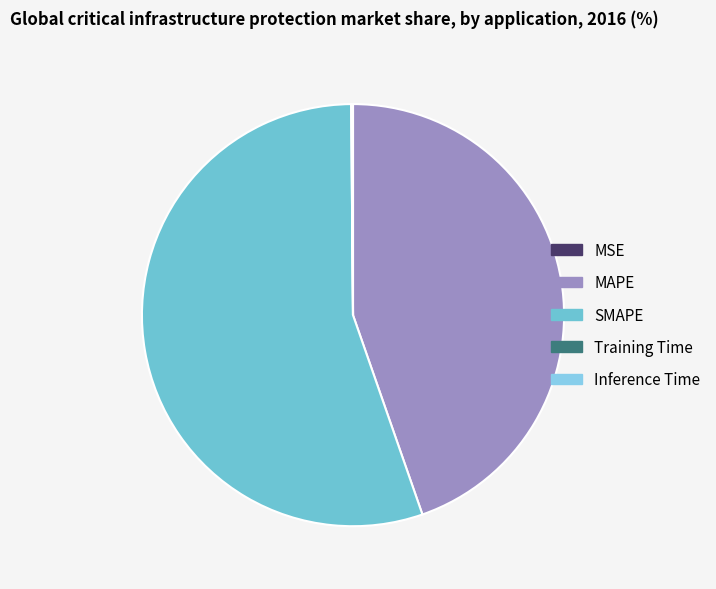

Is it true that MSE is 0% of the pie?

True